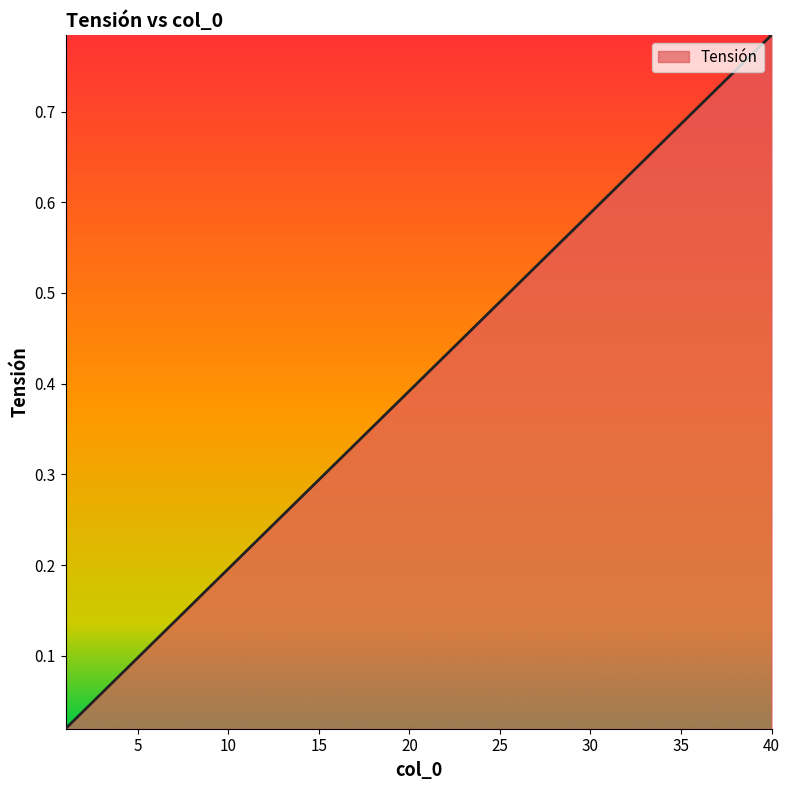

Which category has the highest value across all series?

40